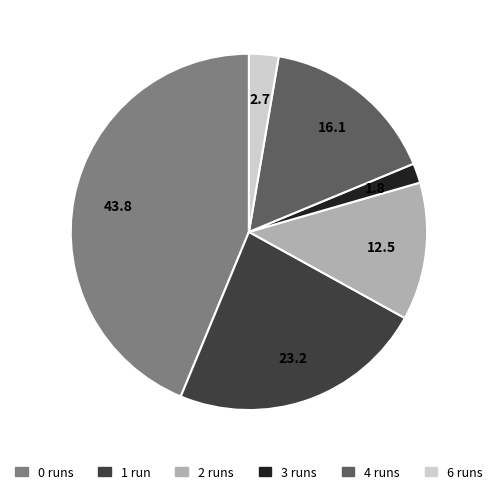

Does any single category account for the majority?

No